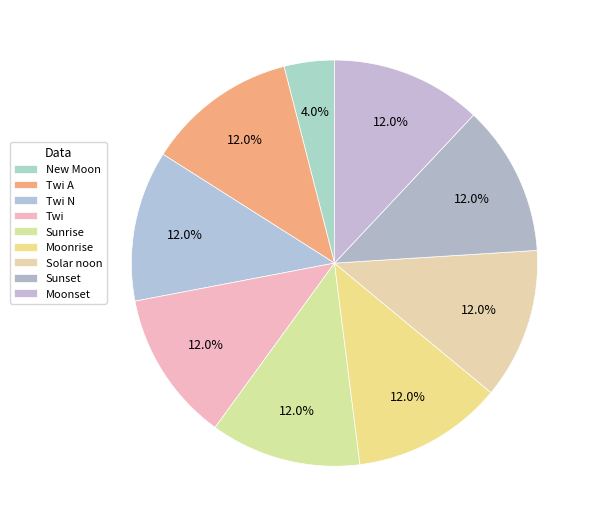

What percentage is NOT represented by Solar noon?

88.0%